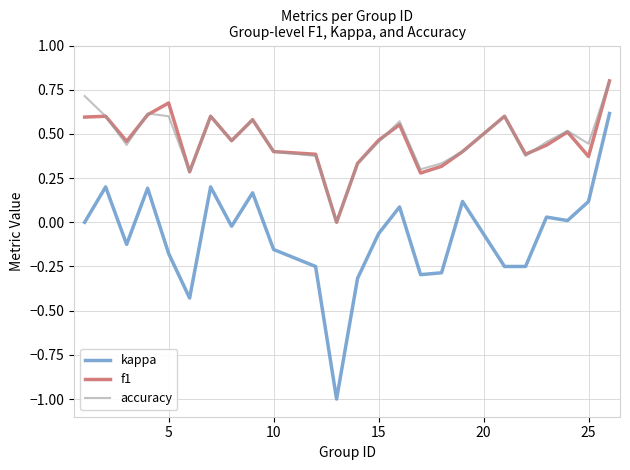

True or false: accuracy and kappa cross at least once.

False